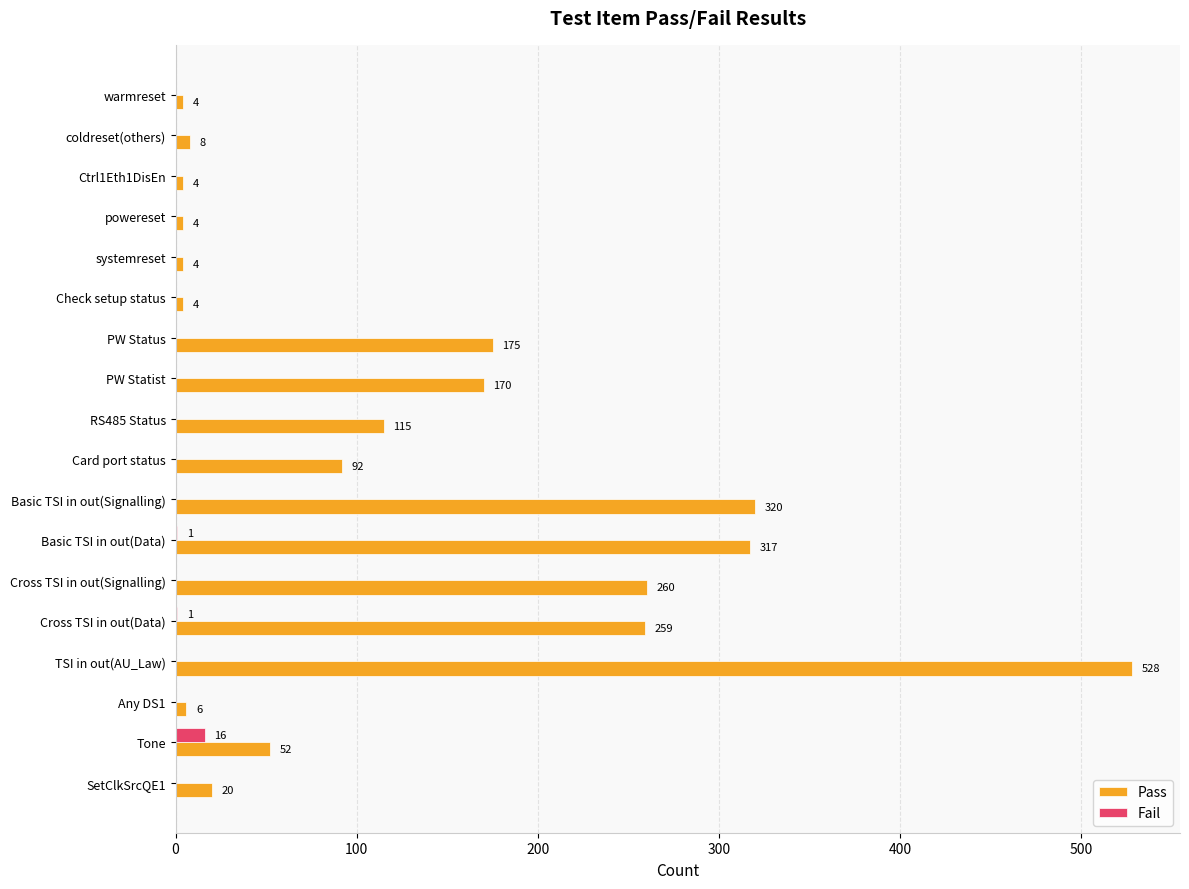

Between Basic TSI in out(Data) and Cross TSI in out(Signalling), which series saw the biggest shift?

Pass